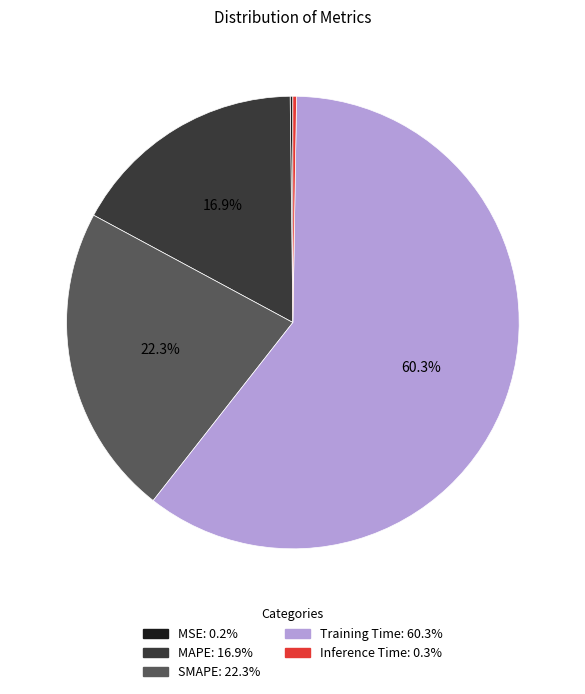

What percentage is NOT represented by MAPE?

83.1%